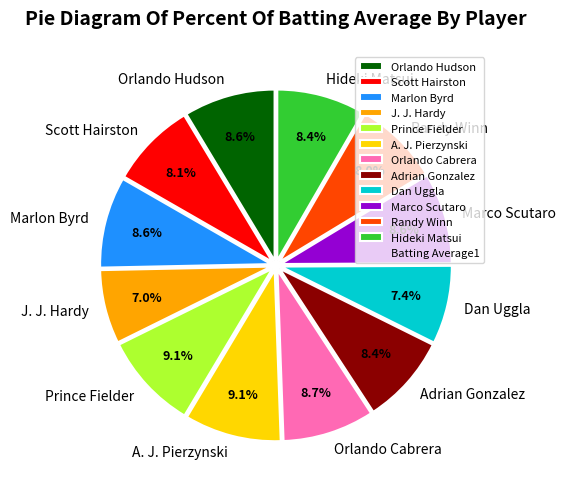

Is it true that Marco Scutaro is 2% of the pie?

False